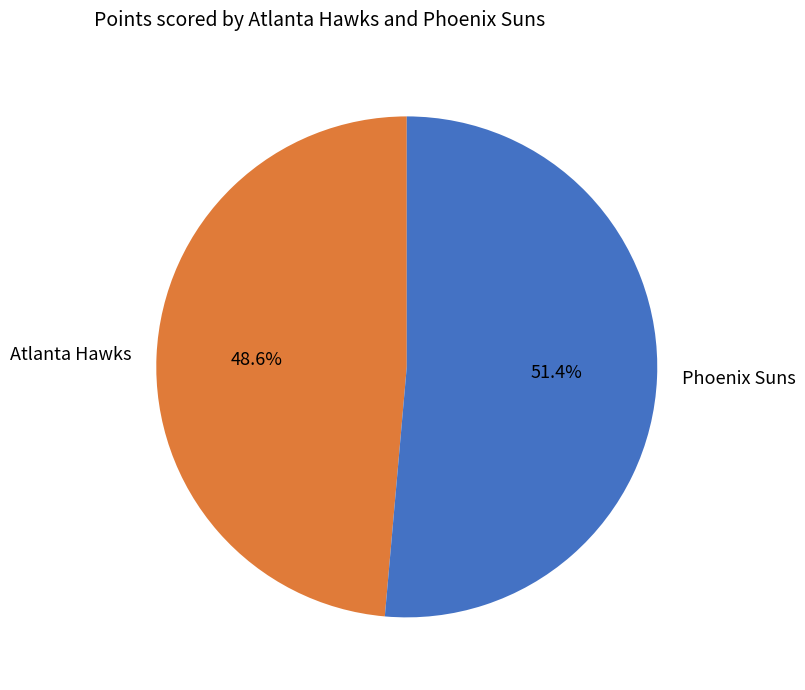

Which category accounts for the majority?

Phoenix Suns